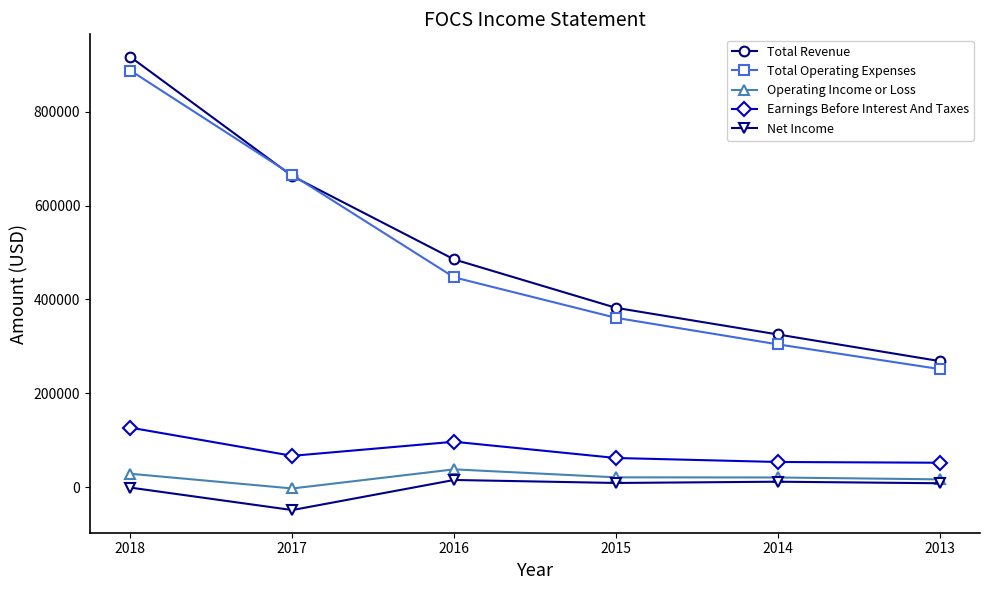

How many lines are shown in the chart?

5